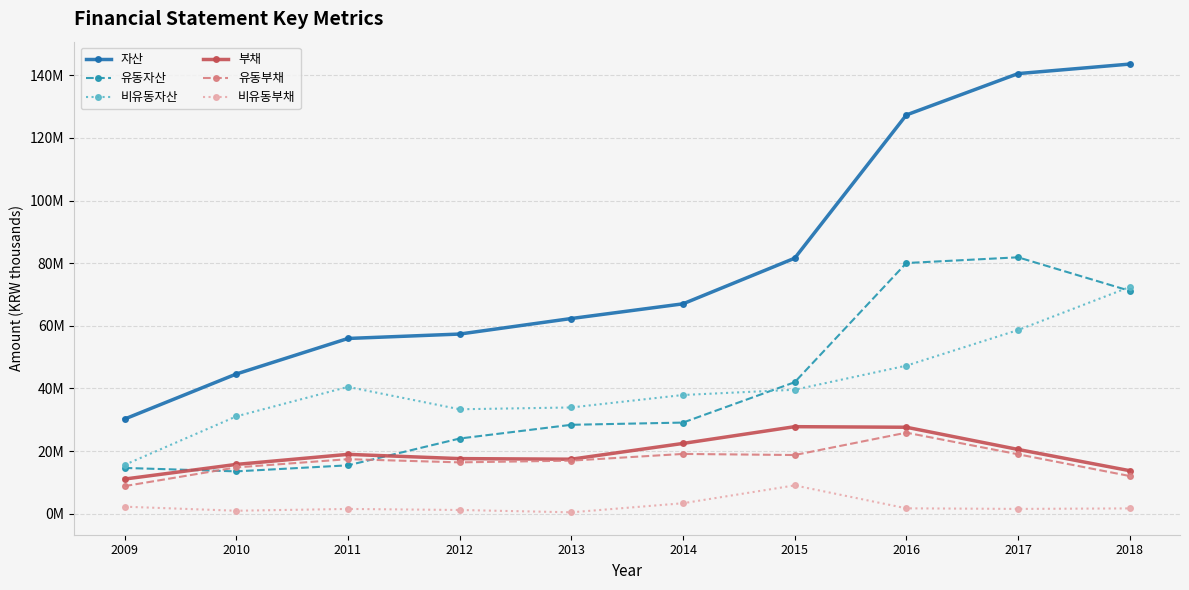

Which series changed the most between 2013 and 2016?

자산